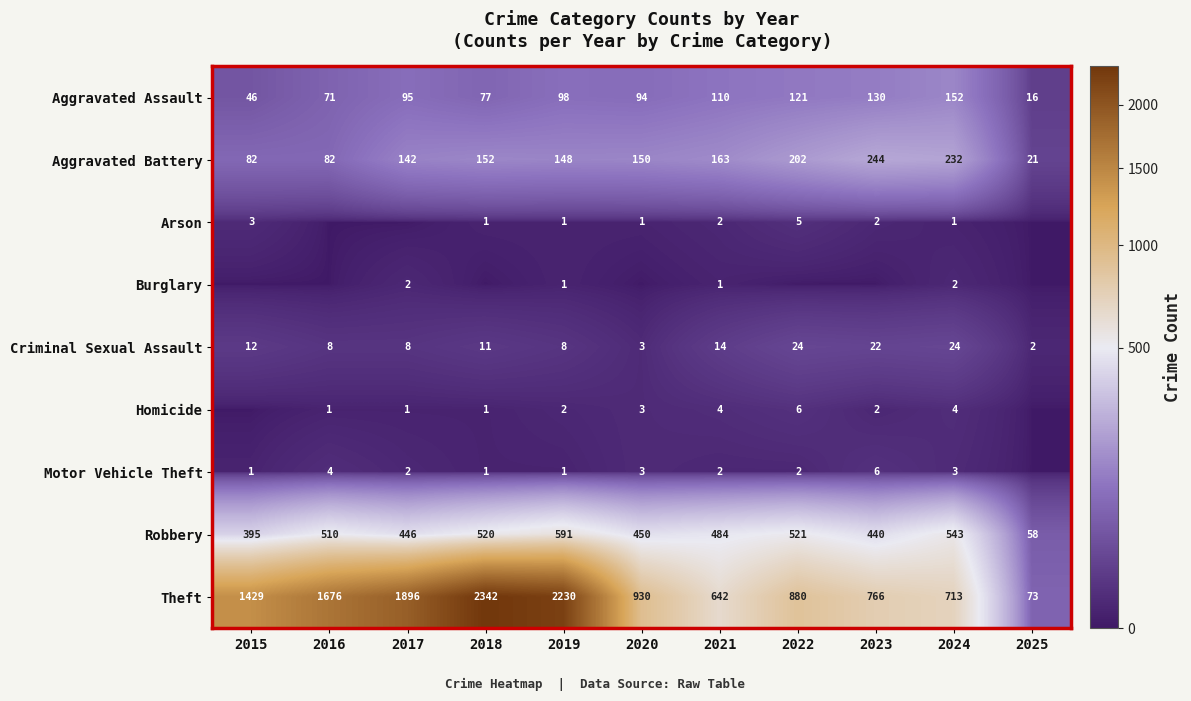

At which label is Aggravated Assault closest to 84?

2018